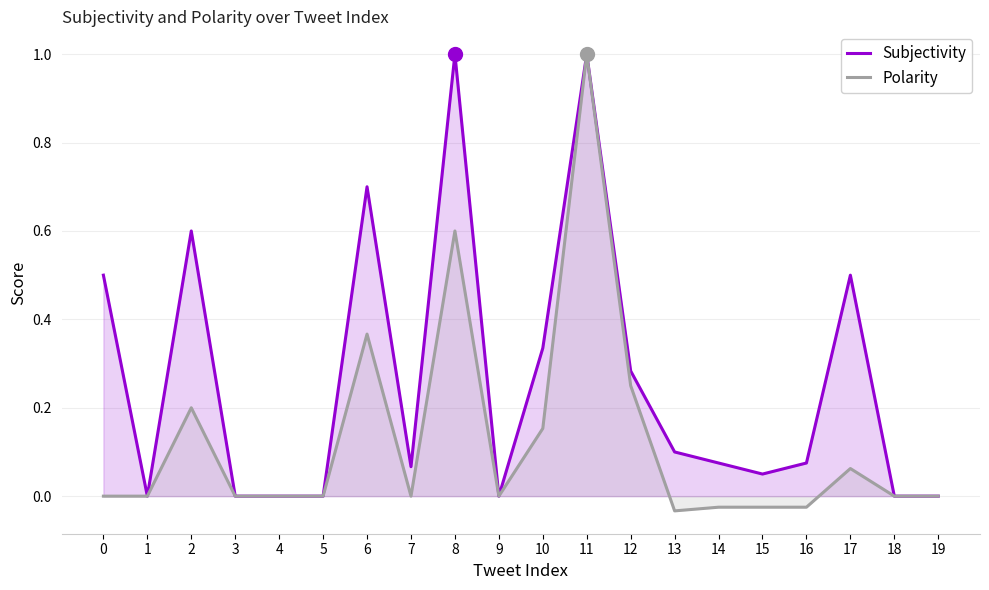

What are all the series names shown in the legend?

Subjectivity, Polarity